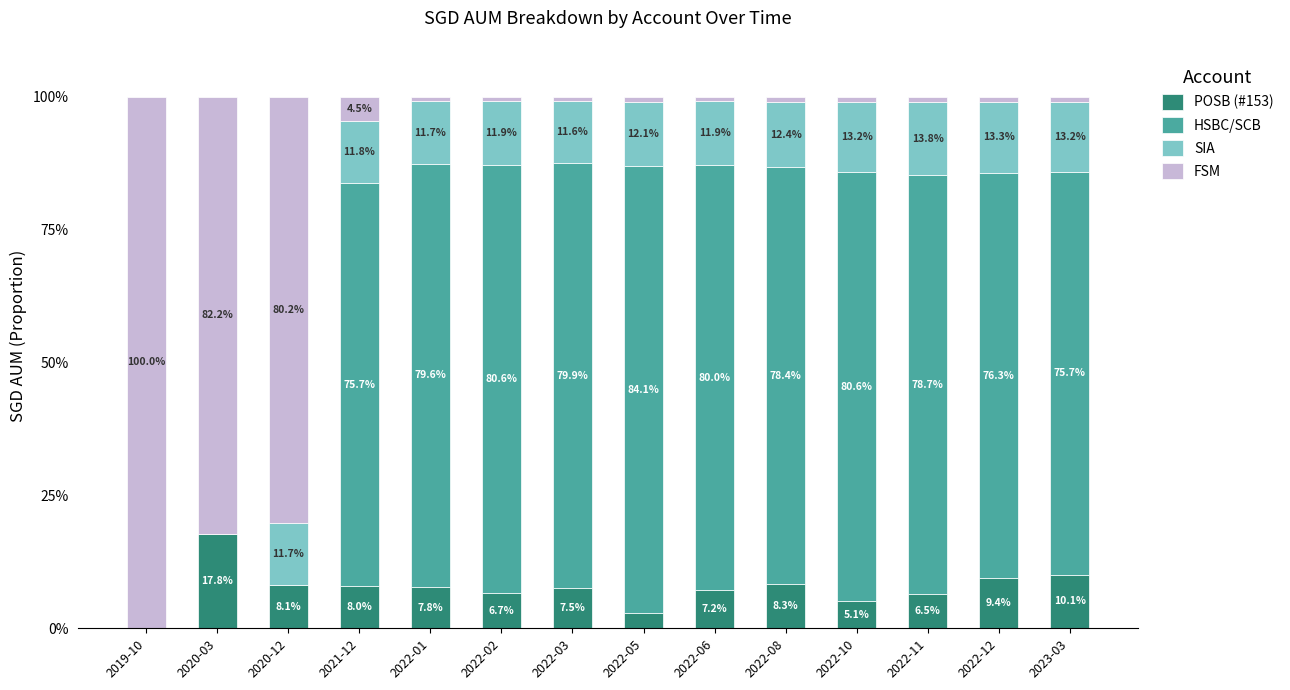

Which category has the highest value in the POSB (#153) series?

2020-03